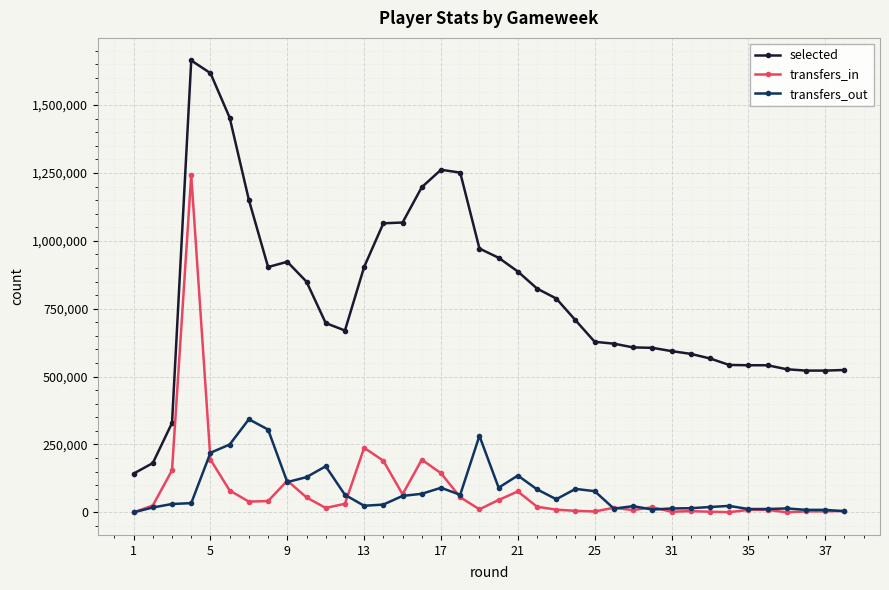

At how many categories does at least one series exceed 489427?

35